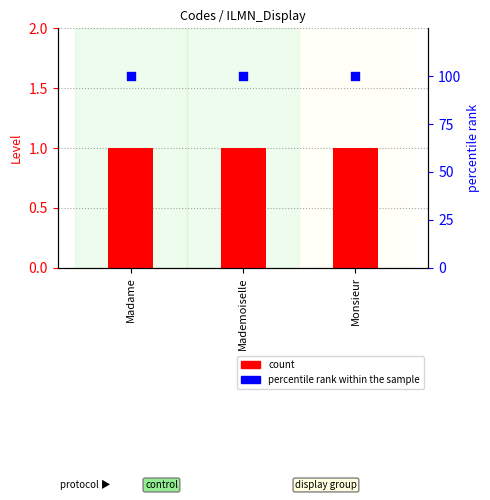

At which category is the sum across all series the highest?

Madame